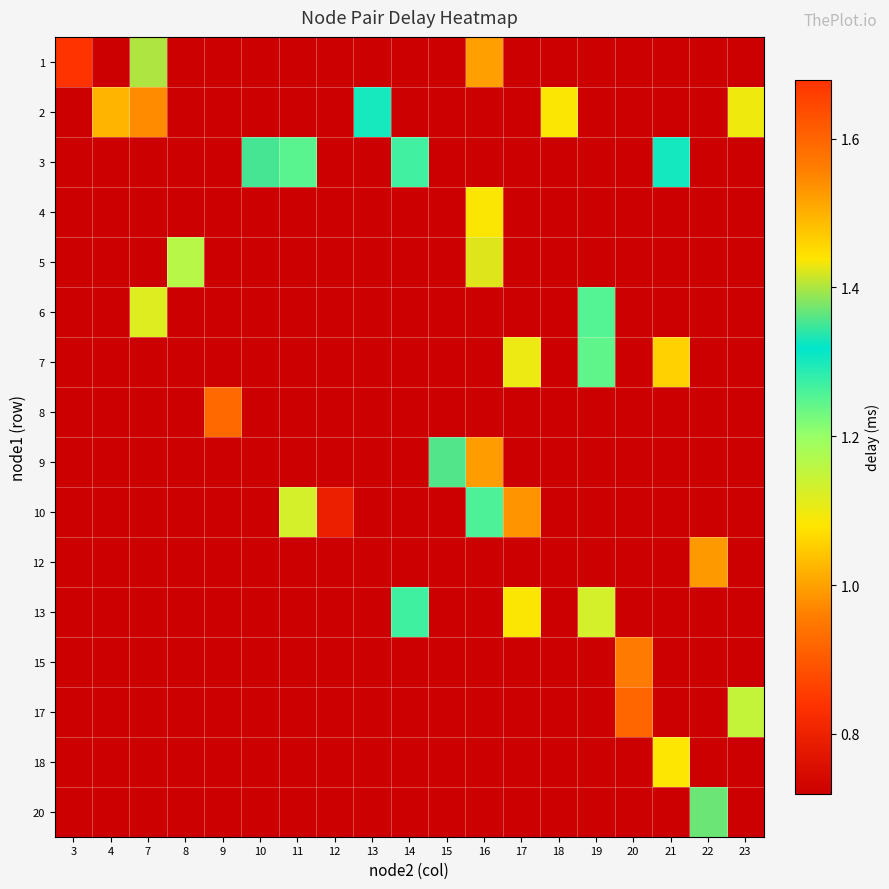

Between 23 and 17, which is larger?

17